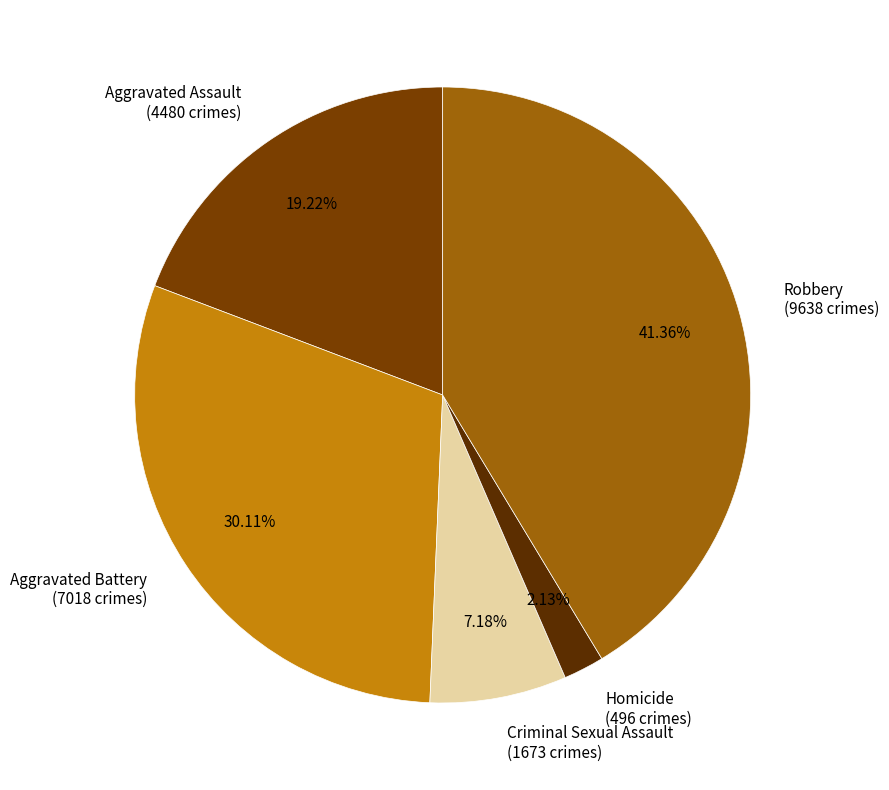

How many slices are in this pie chart?

5